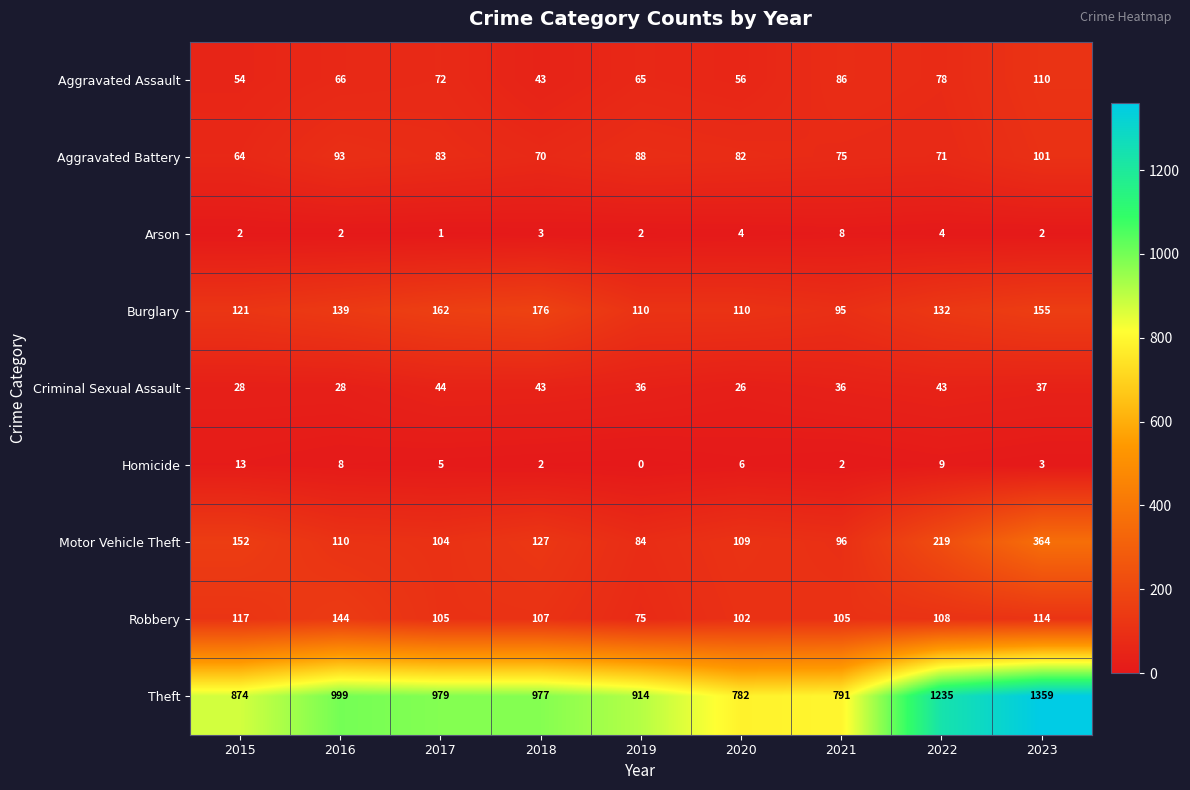

At which label does Aggravated Assault reach its peak?

2023